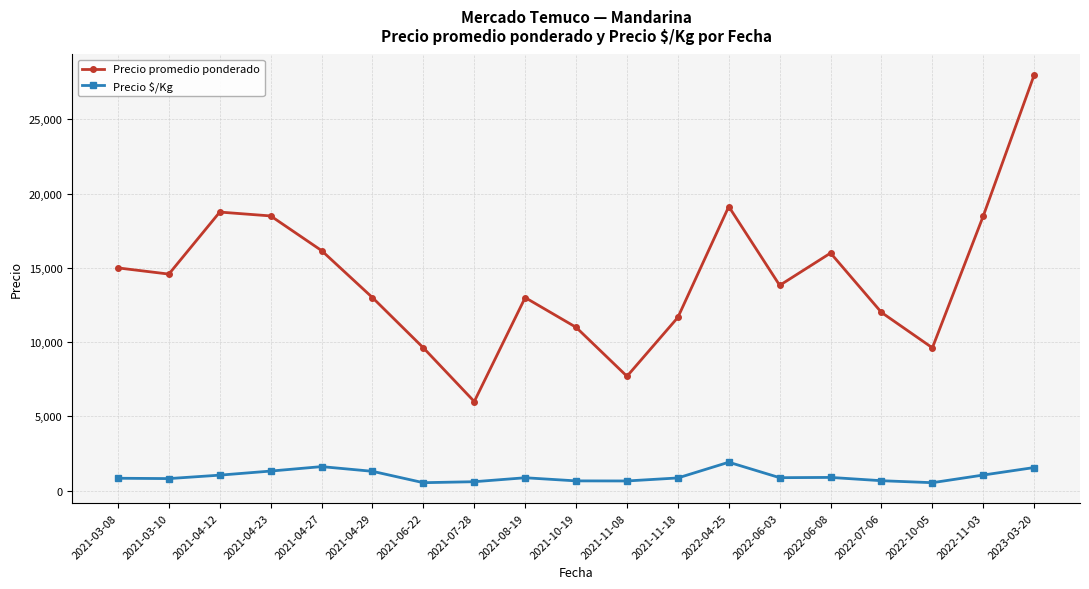

What value does the Precio promedio ponderado series have at 2022-07-06?

12000.0